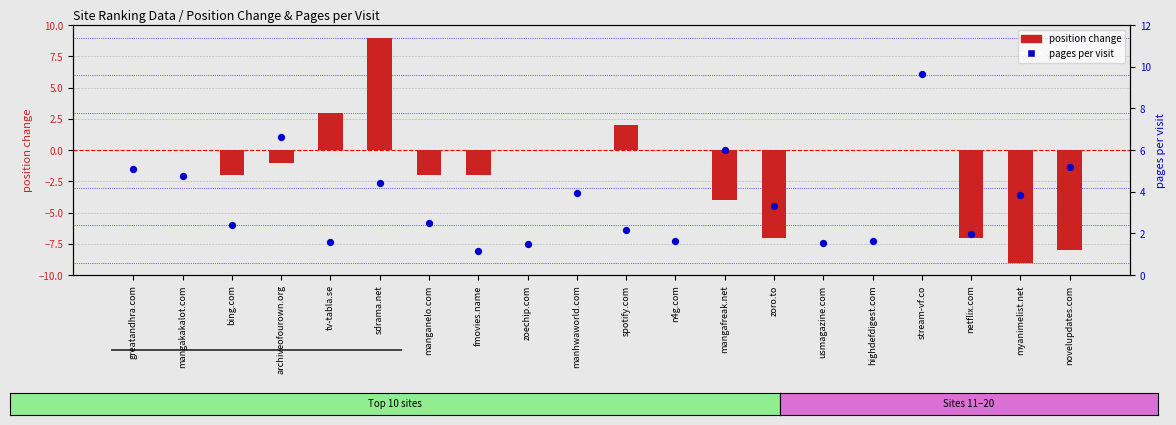

What are all the series names shown in the legend?

position change, pages per visit